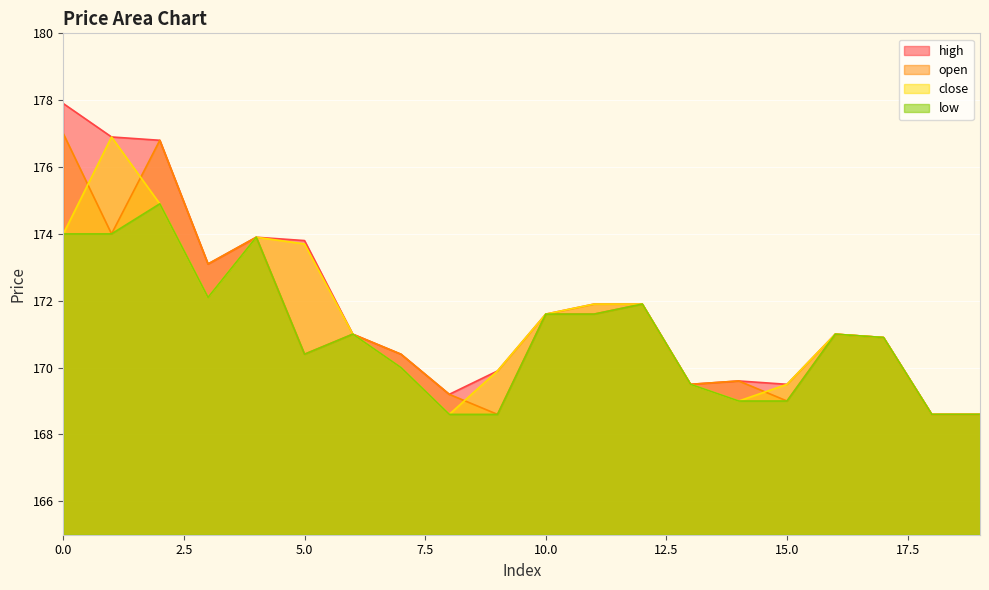

What is the difference between the maximum and minimum values in the high series?

9.3